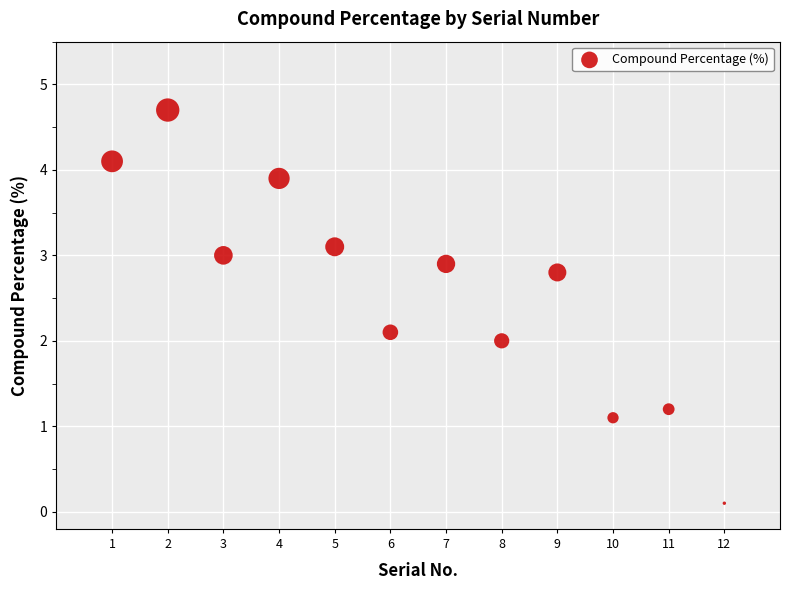

What is the range of X values (max minus min)?

11.0